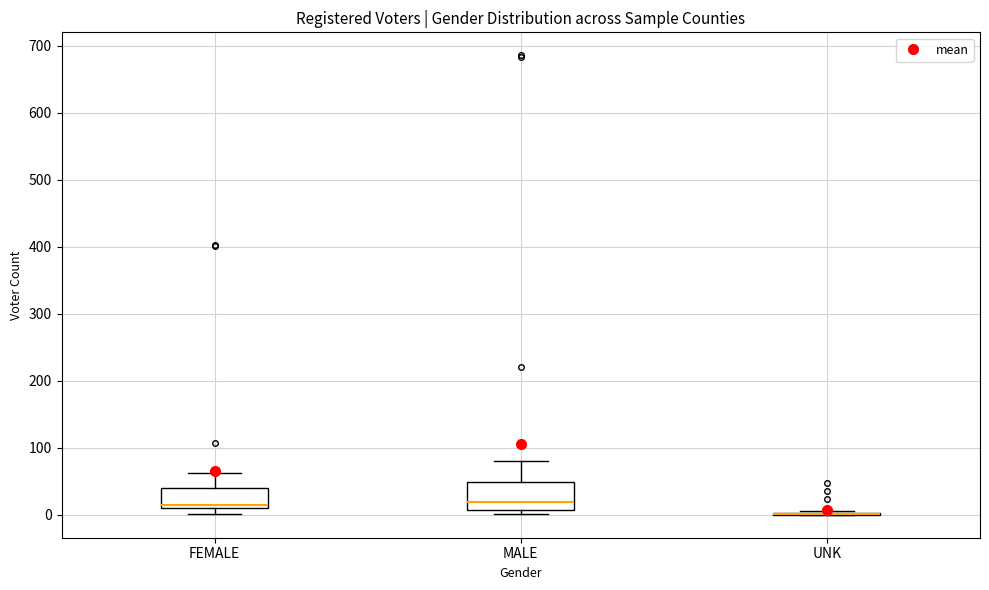

Where is the upper edge of the box for MALE on the y-axis? The values are not printed on the chart, so give them approximately, as read against the axis.

50